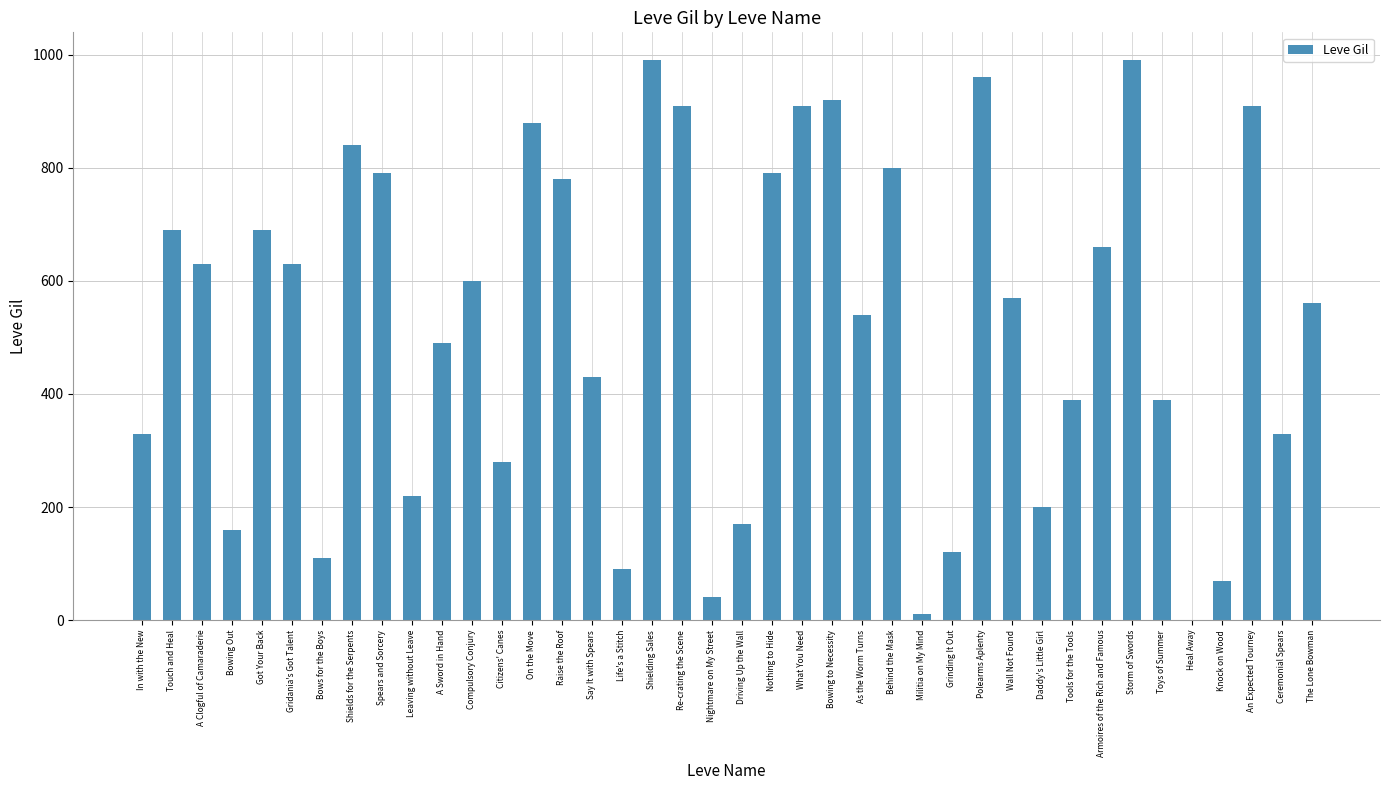

What is the maximum value shown in the chart?

990